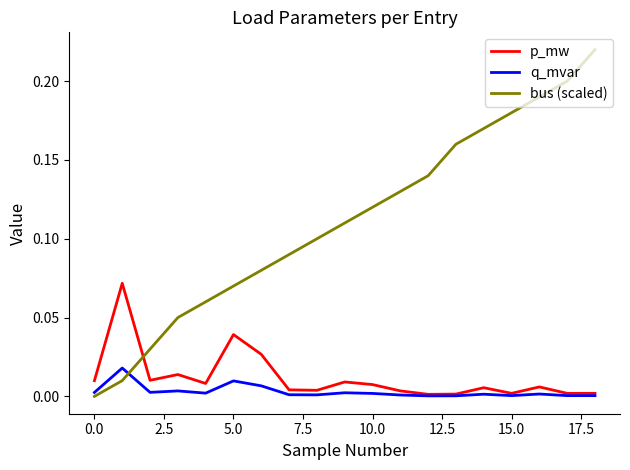

How many times do p_mw and bus (scaled) cross each other?

1